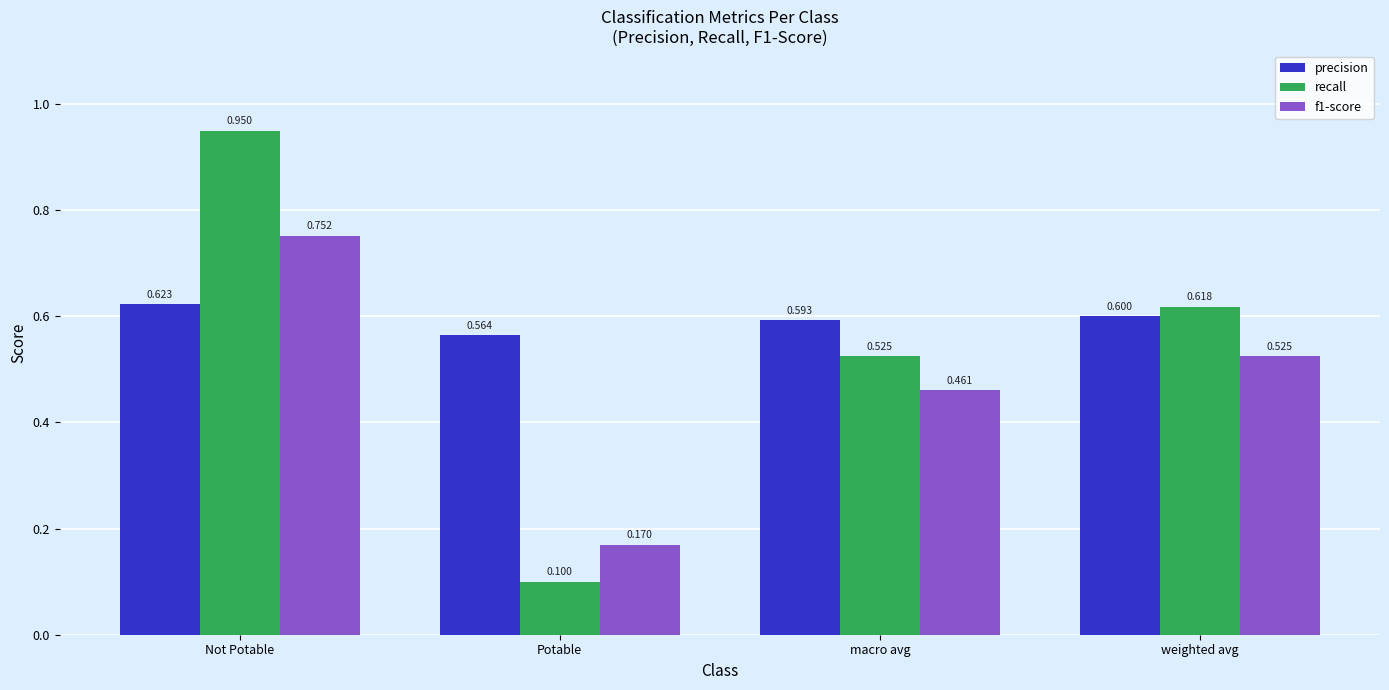

List the series in order of their peak value, highest first.

recall, f1-score, precision